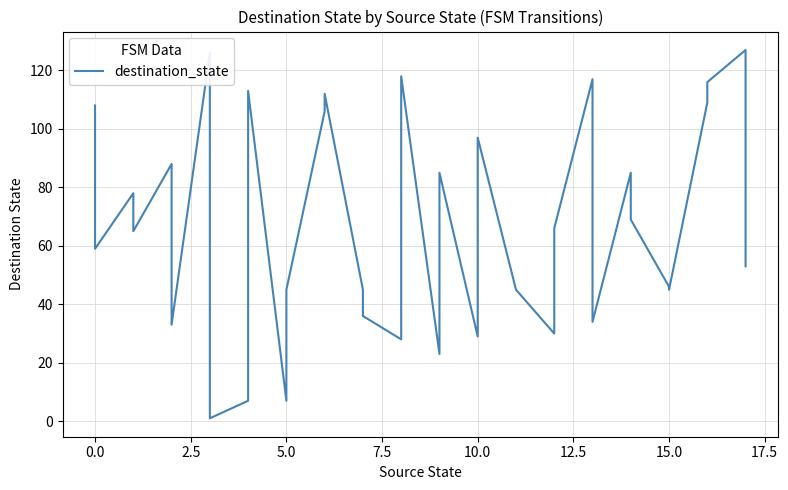

What is the sum of the values at 10 and 5.0?

72